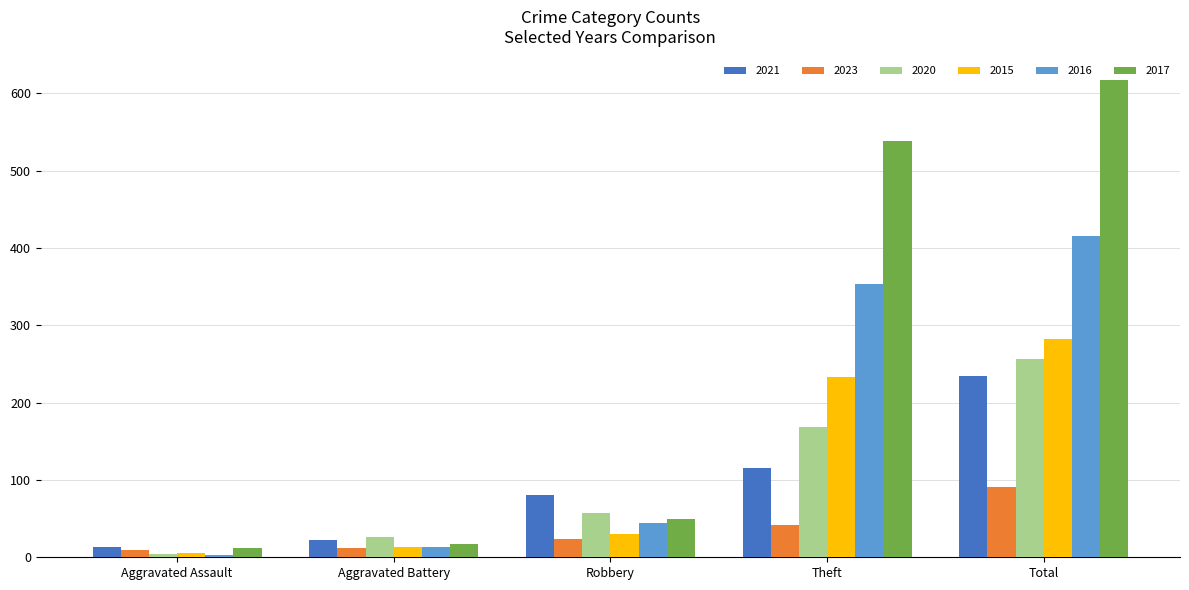

What is the value of the 2017 bar at the 1st from the left?

12